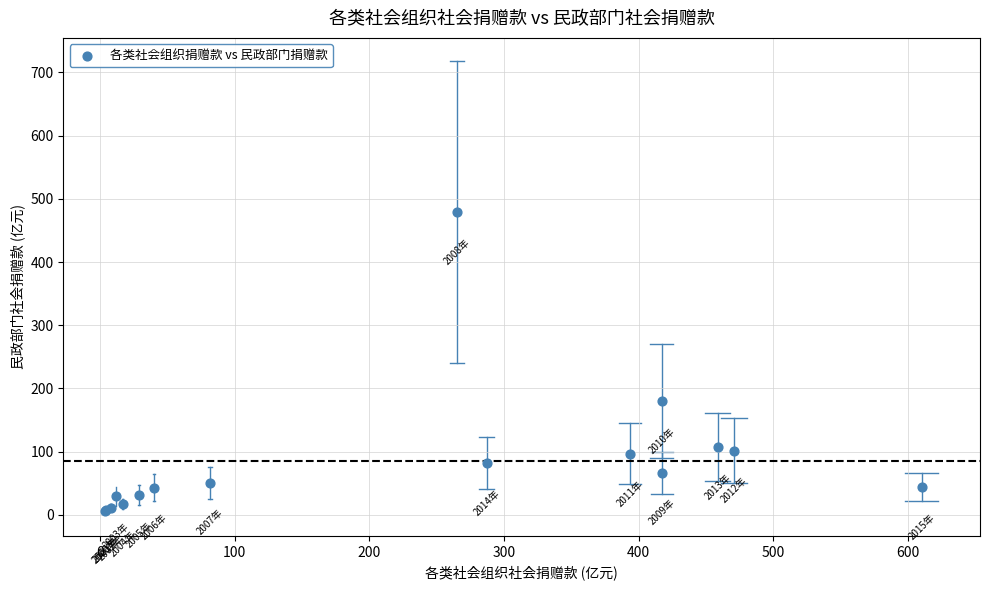

What Y value in the scatter plot is closest to 242?

179.8